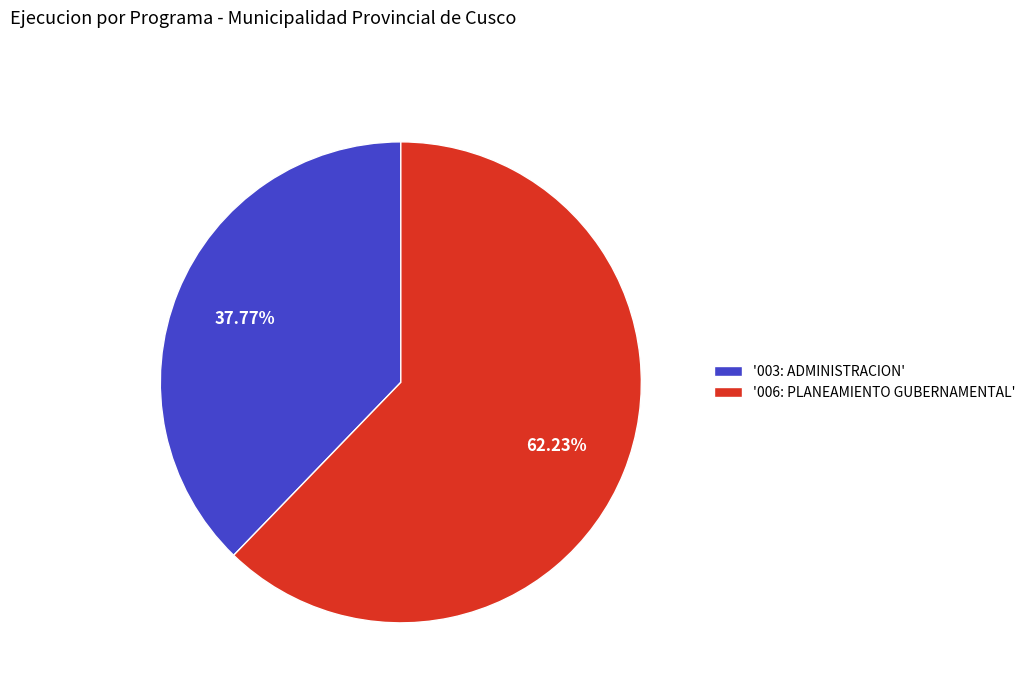

Is there a majority slice in this chart?

Yes